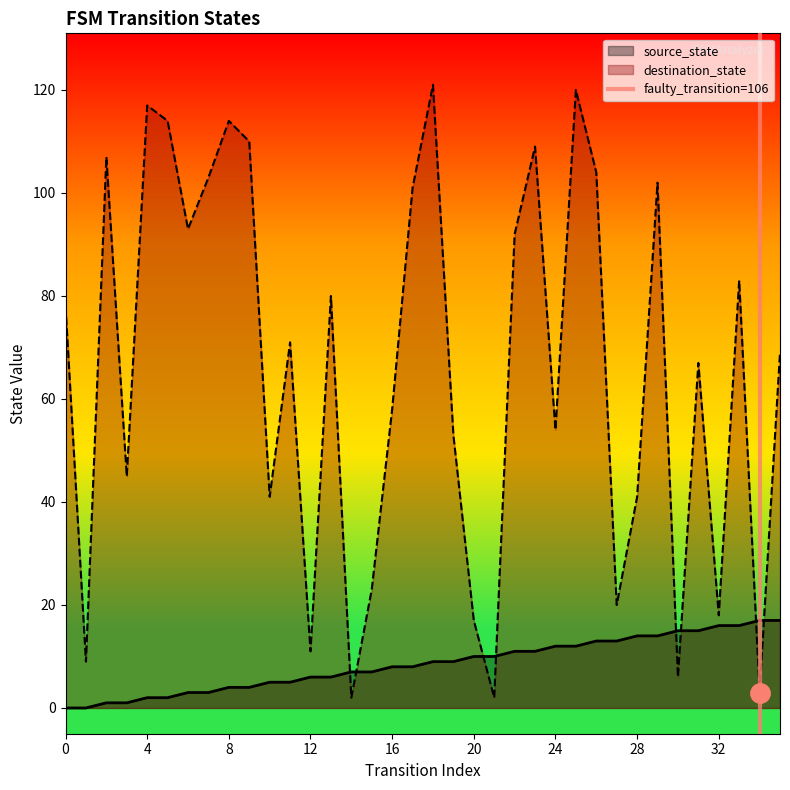

What is the highest value of the source_state series?

17